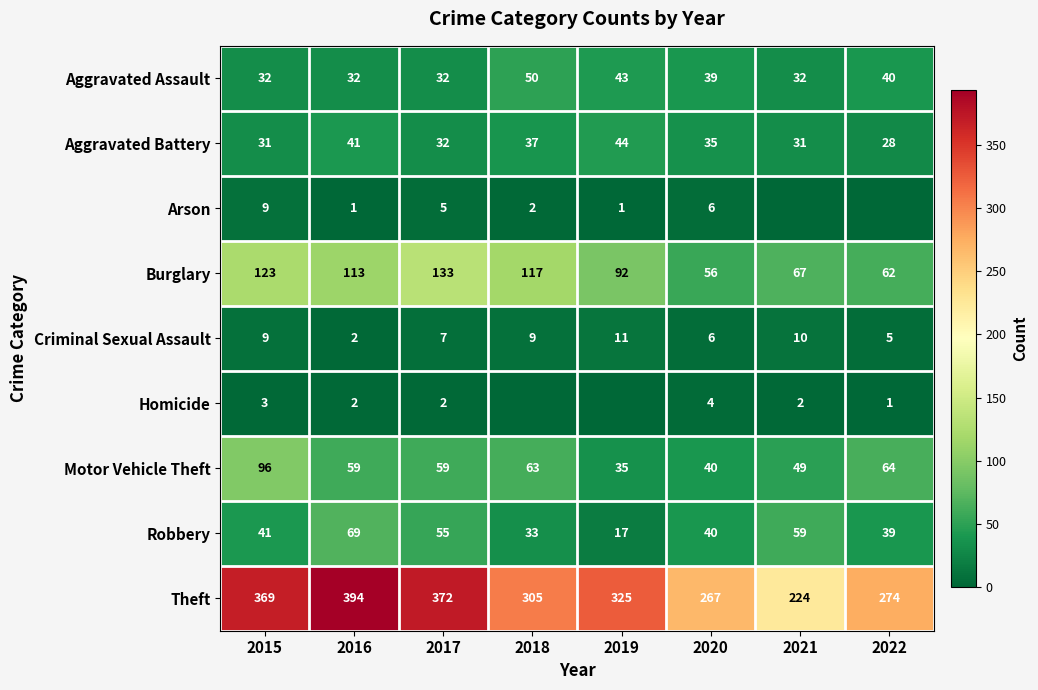

The Theft series shows 182 at 2019. True or false?

False